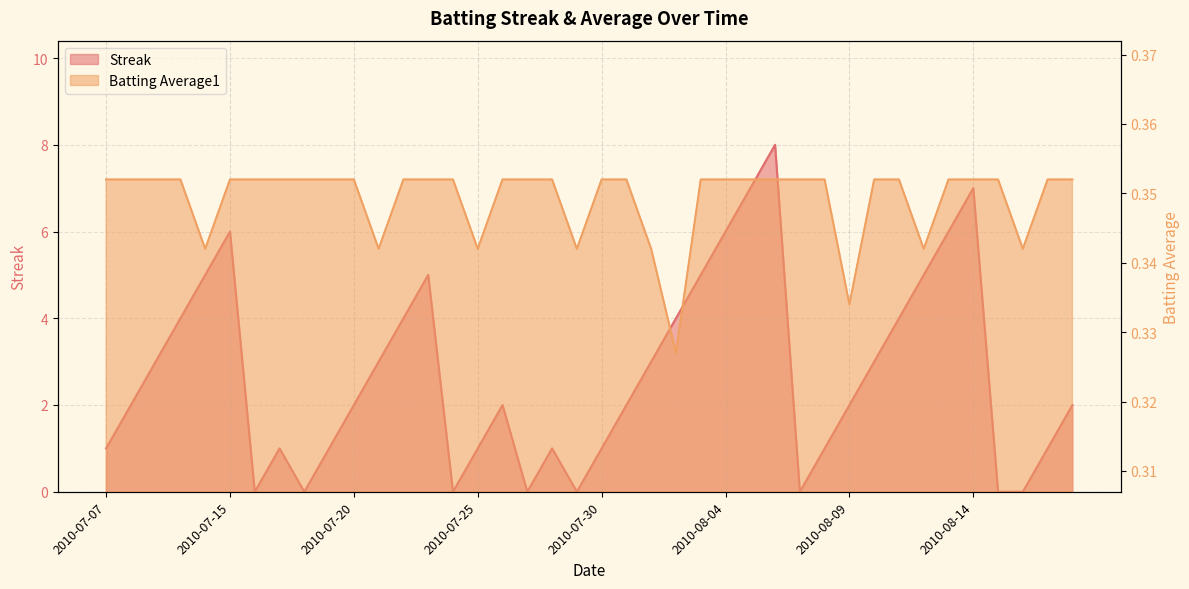

What is the minimum value for Batting Average1?

0.3